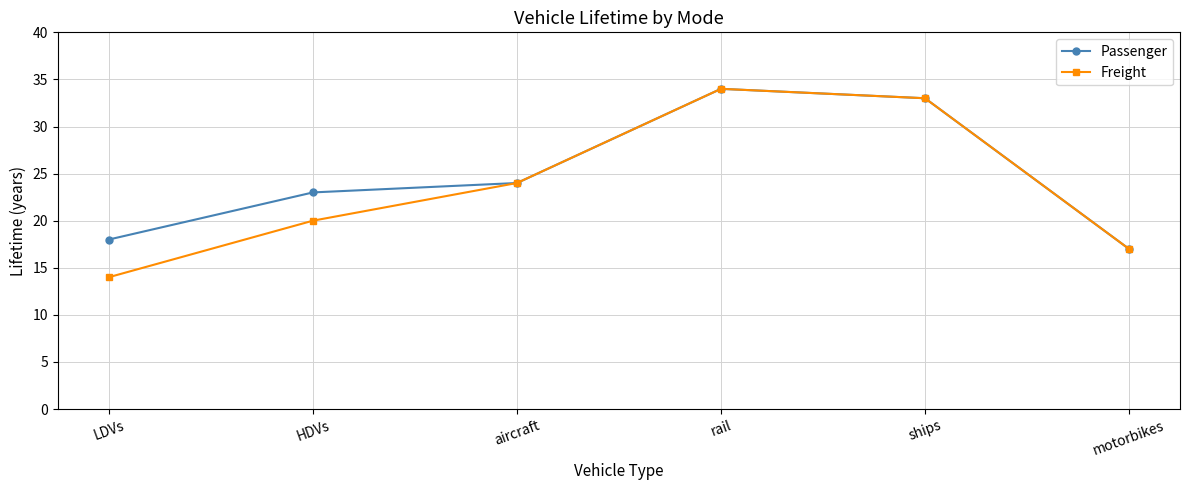

List the series in order of their overall mean, highest first.

Passenger, Freight